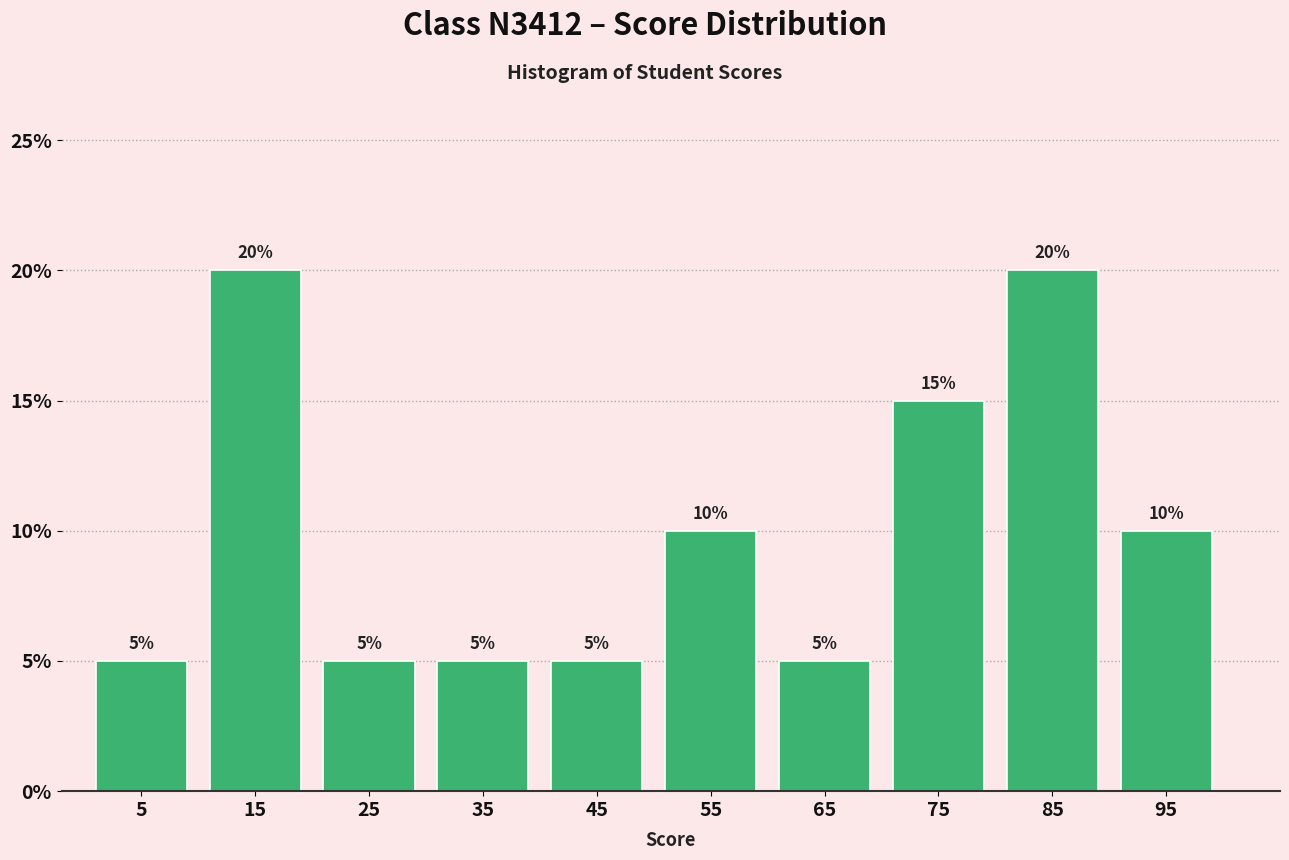

Reading left to right, transcribe this chart: for each bar, give the range it covers on the x-axis and its height.

0 to 10: 5
10 to 20: 20
20 to 30: 5
30 to 40: 5
40 to 50: 5
50 to 60: 10
60 to 70: 5
70 to 80: 15
80 to 90: 20
90 to 100: 10